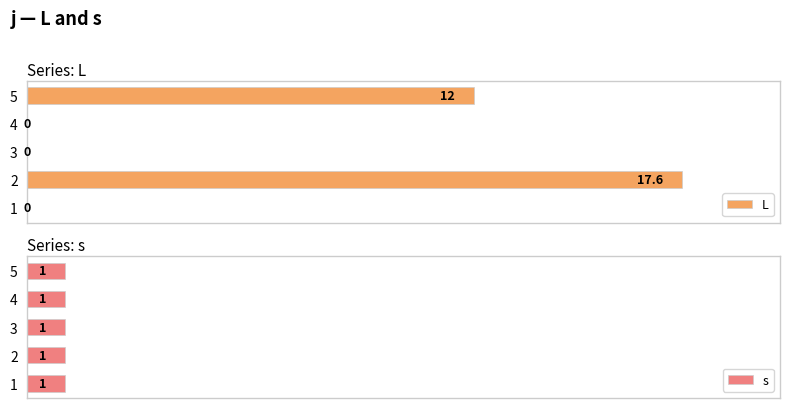

How many data points does each series have?

5